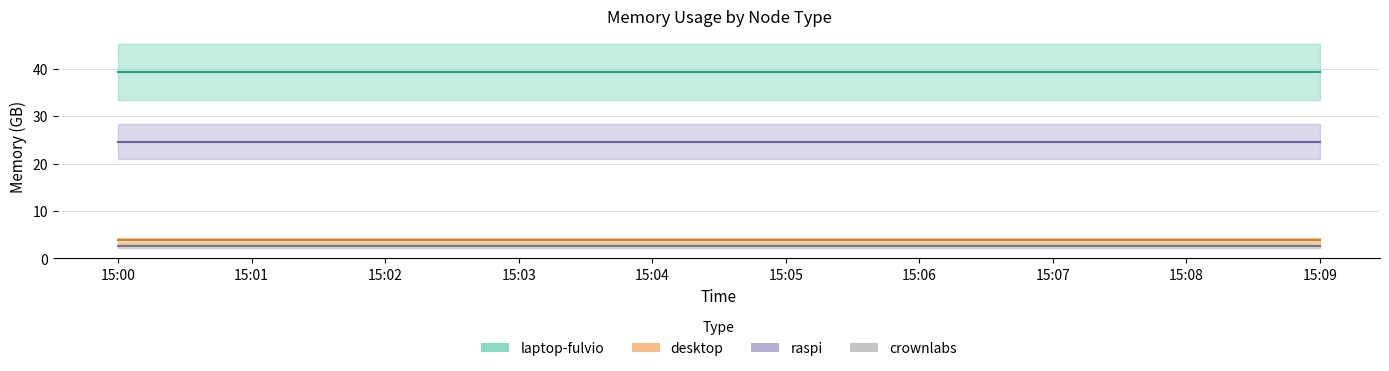

Which label corresponds to the smallest value in the chart?

15:00